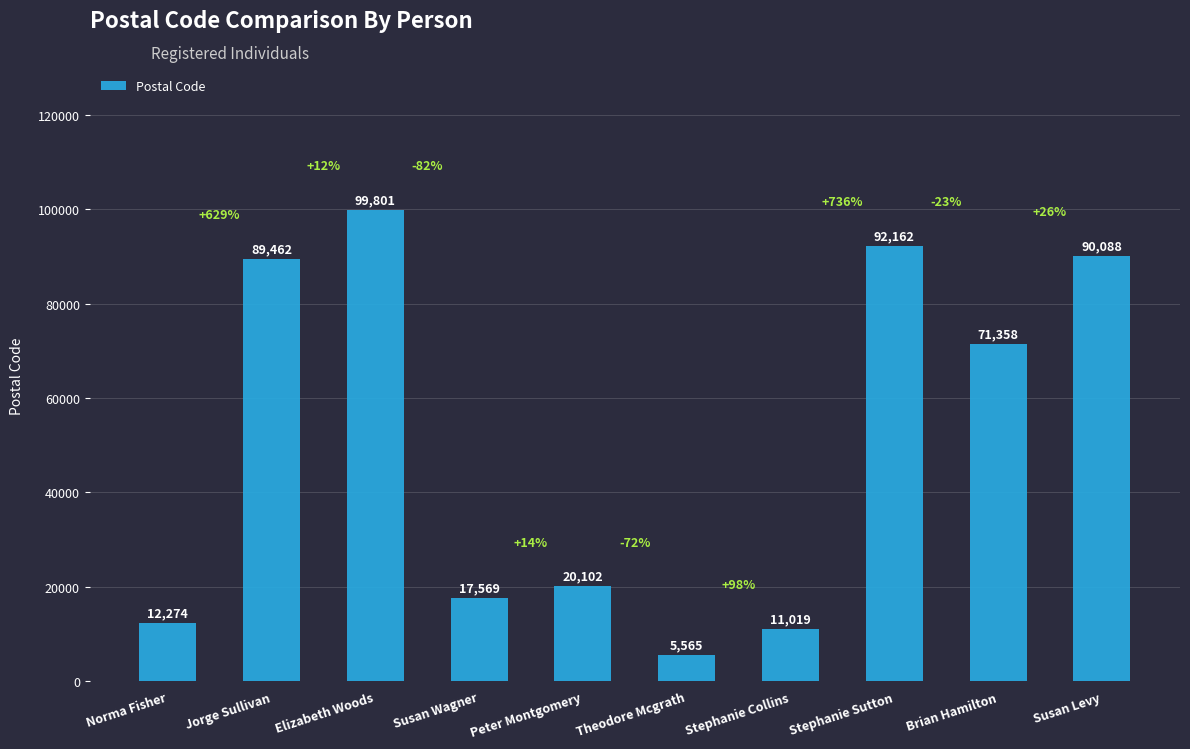

Which category has the lowest value across all series?

Theodore Mcgrath